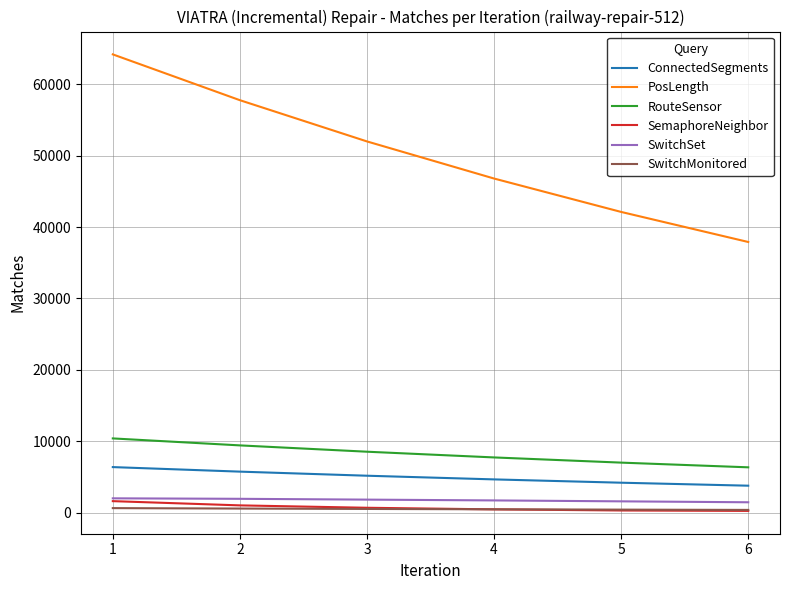

What is the spread (max minus min) of values at 5?

41842